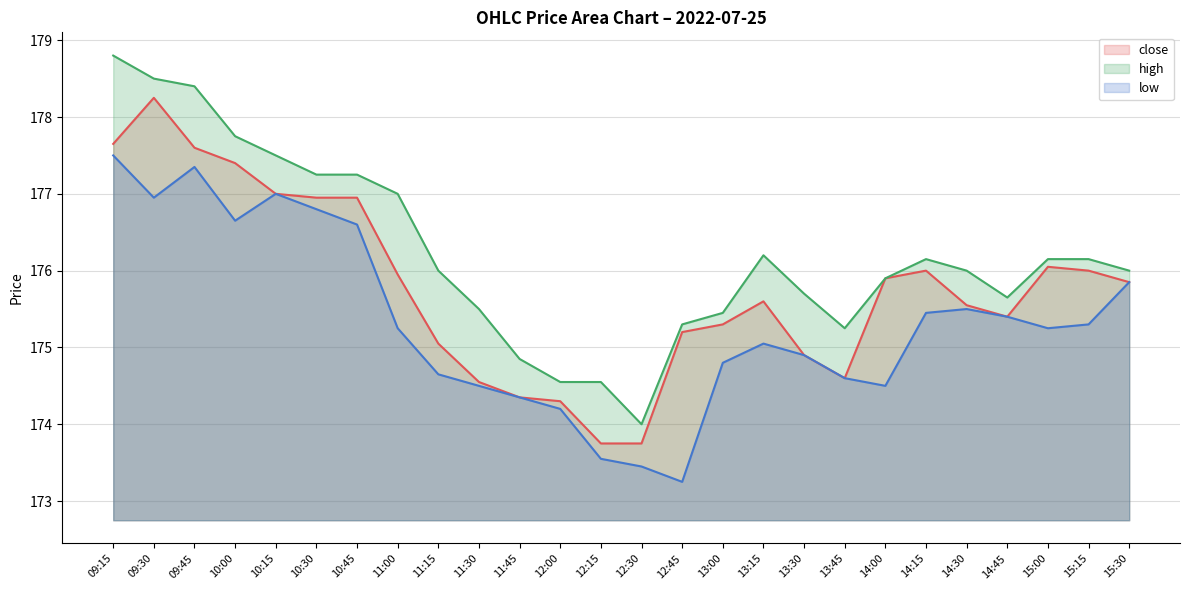

Where is close nearest to the value 176?

14:15